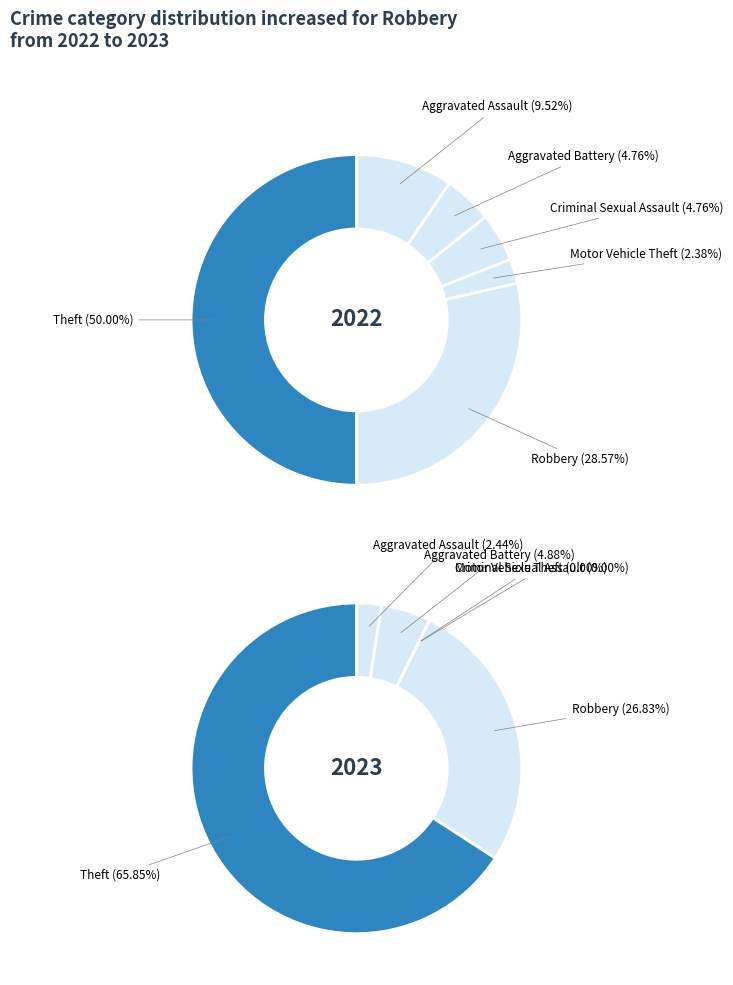

To the nearest percent, what is the average slice percentage?

17%